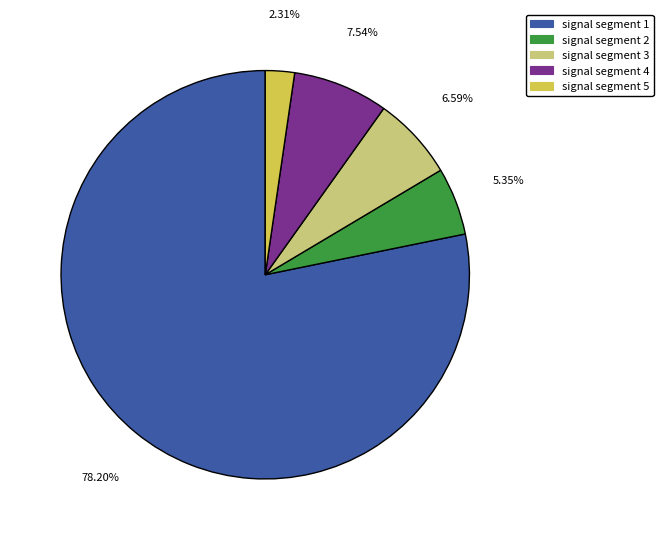

Rank the categories by value from highest to lowest.

signal segment 1, signal segment 4, signal segment 3, signal segment 2, signal segment 5